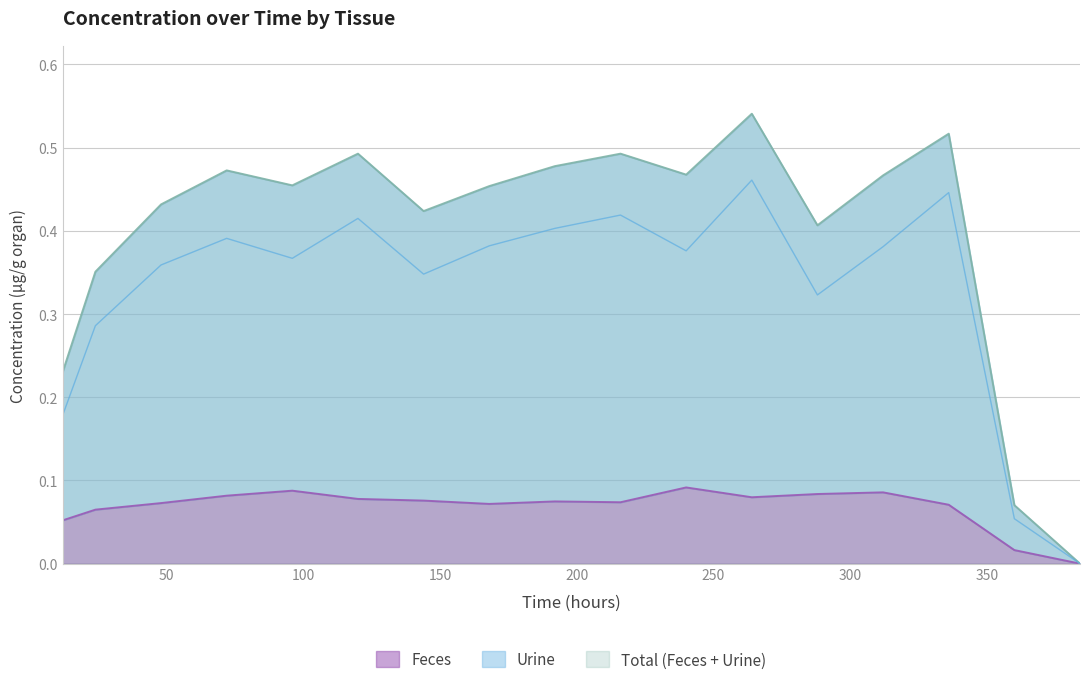

What is the total value across all series at 312?

0.5